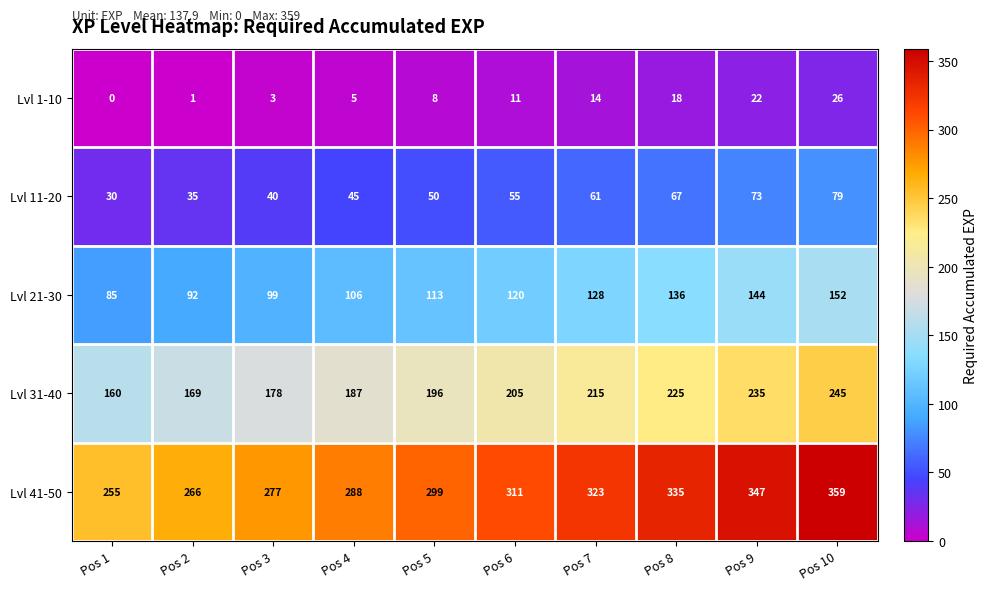

What is the spread (max minus min) of values at Pos 8?

317